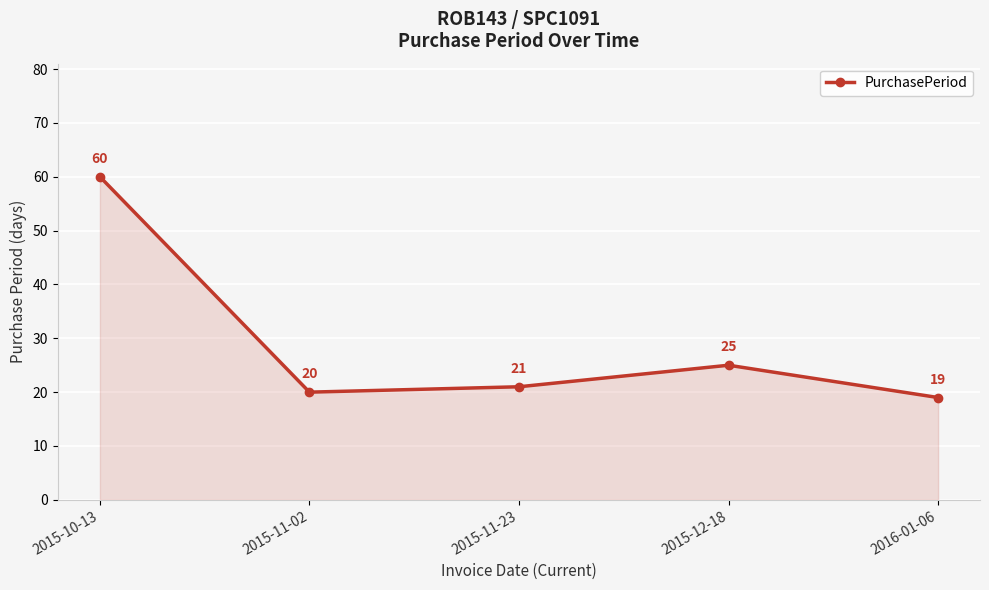

What is the greatest value displayed?

60